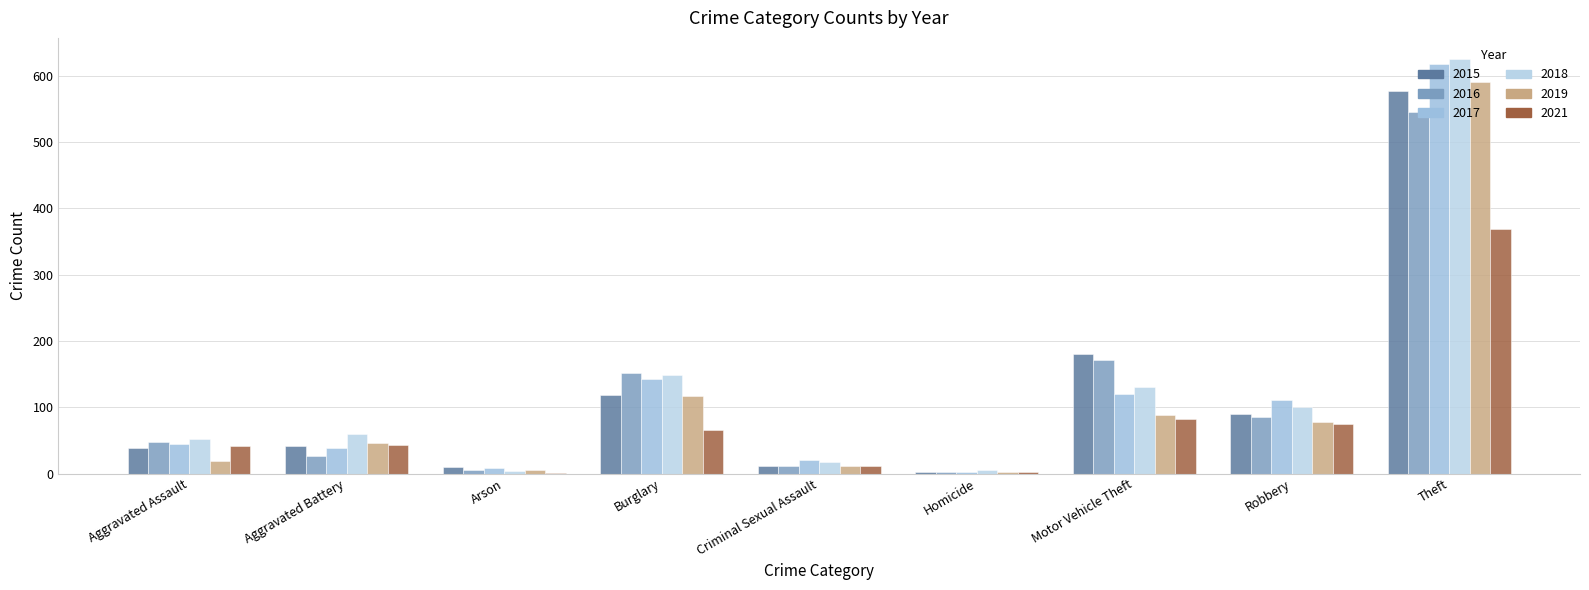

Count the number of categories in the chart.

9